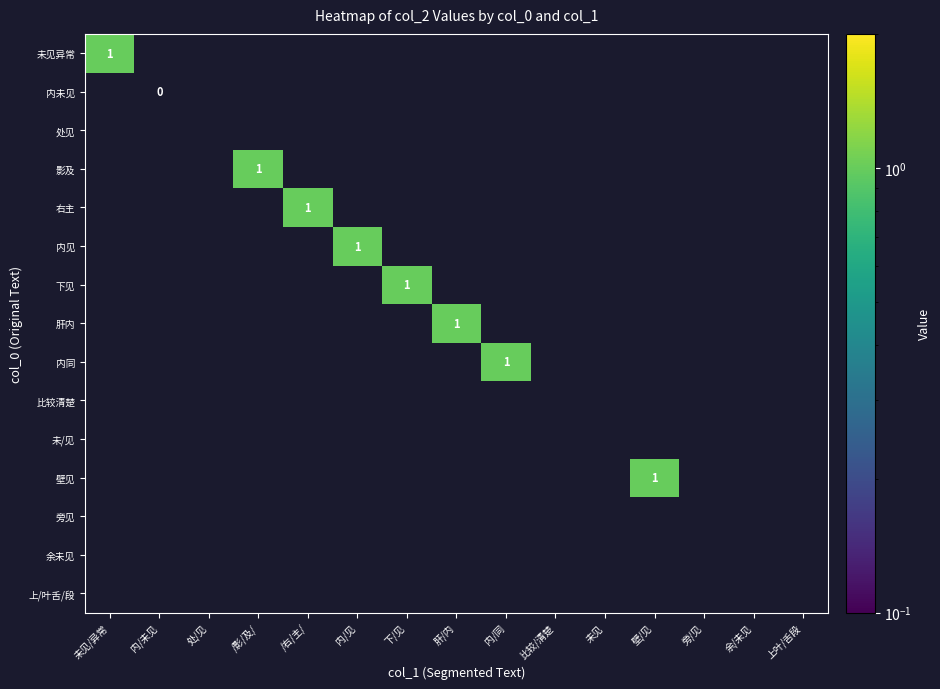

True or false: 下见 has a value of 0 at 下/见.

False